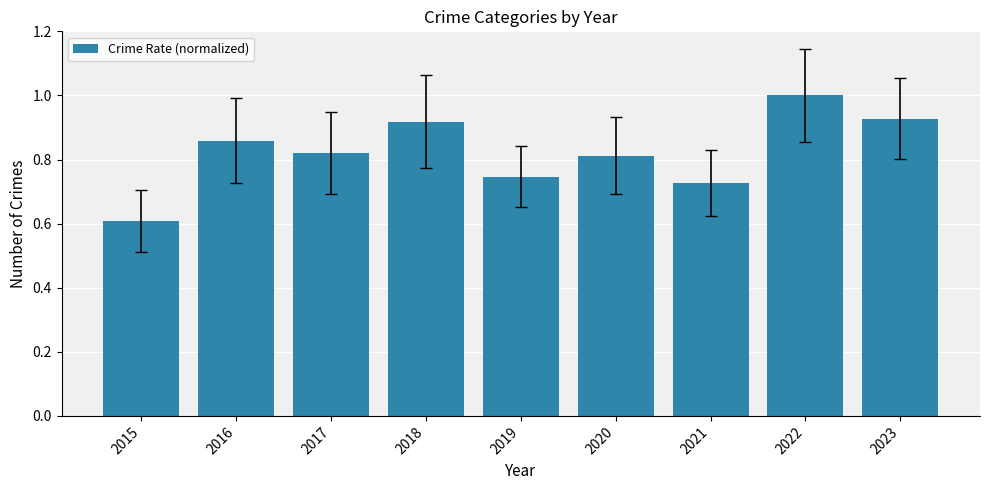

Are the bars horizontal?

No